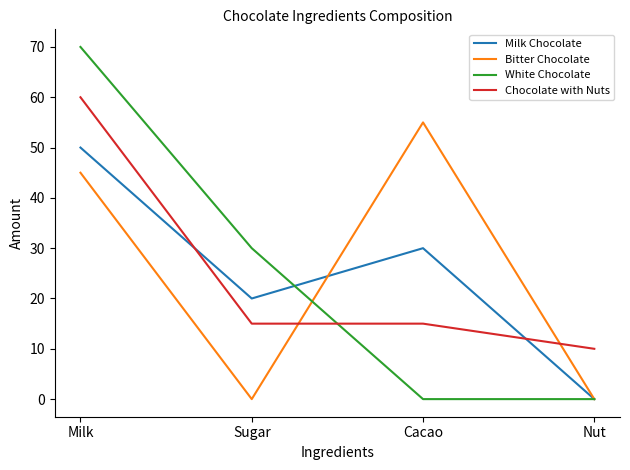

Between which two adjacent categories do Milk Chocolate and Chocolate with Nuts first intersect?

Milk and Sugar